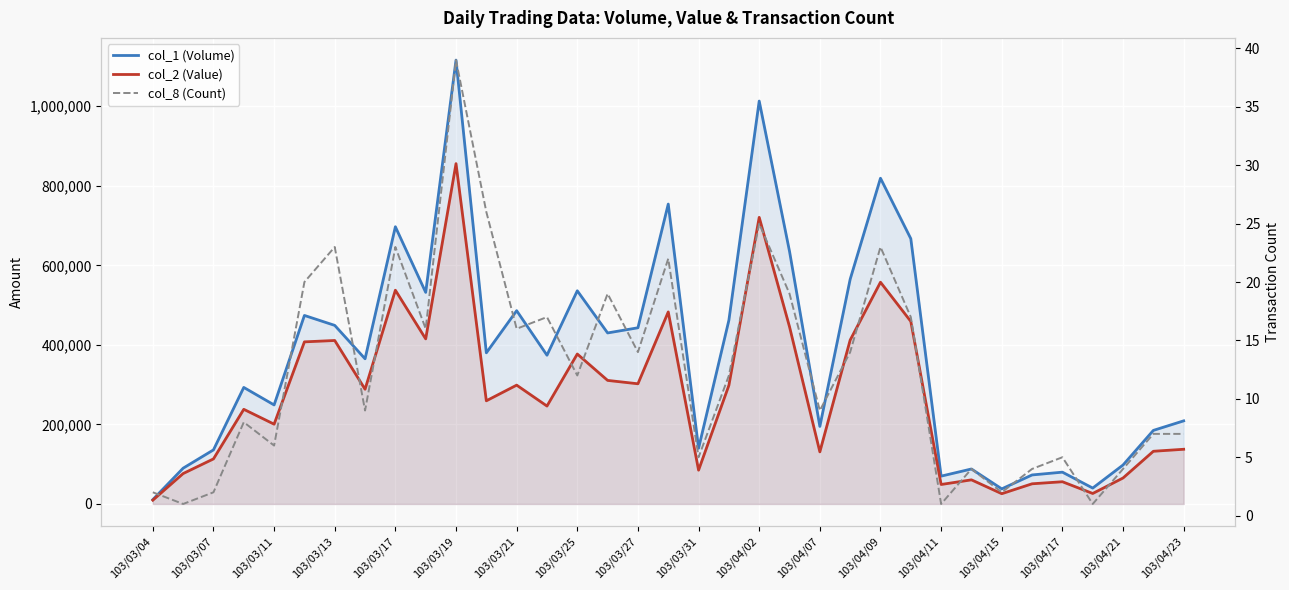

True or false: col_8 (Count) and col_1 (Volume) intersect in this chart.

False